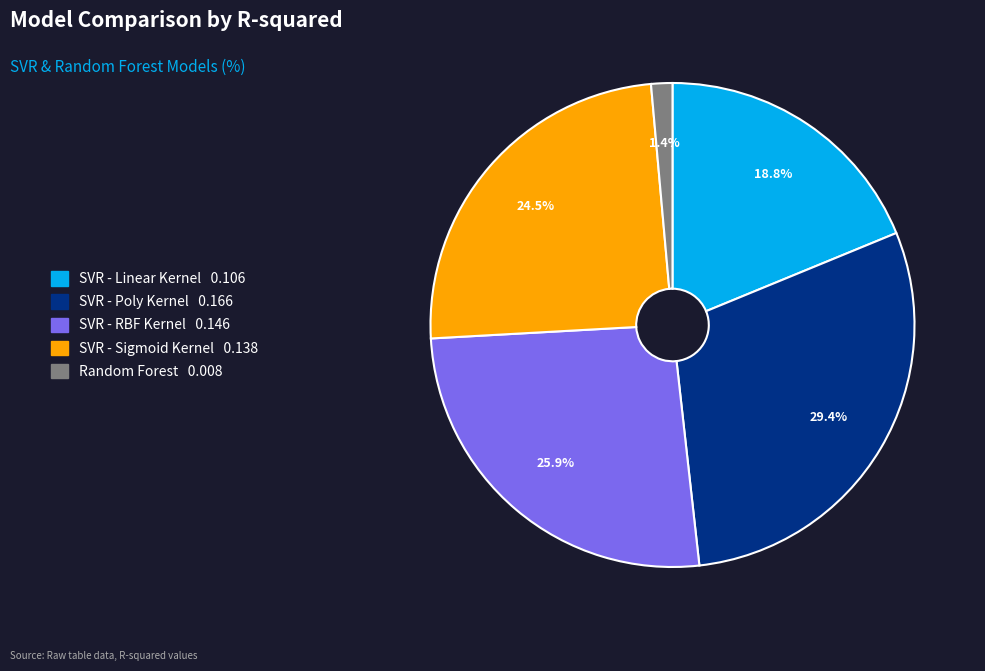

Rank the categories by value from highest to lowest.

SVR - Poly Kernel, SVR - RBF Kernel, SVR - Sigmoid Kernel, SVR - Linear Kernel, Random Forest